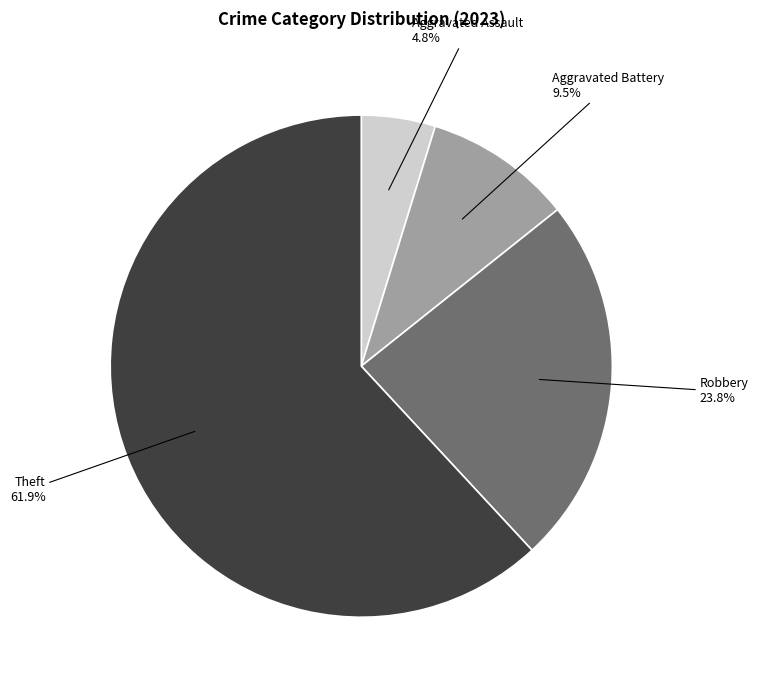

Does Aggravated Battery account for over 50% of the chart?

No